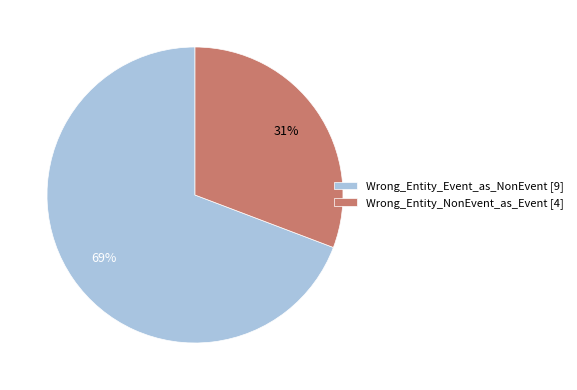

What is the smallest slice in the pie chart?

Wrong_Entity_NonEvent_as_Event